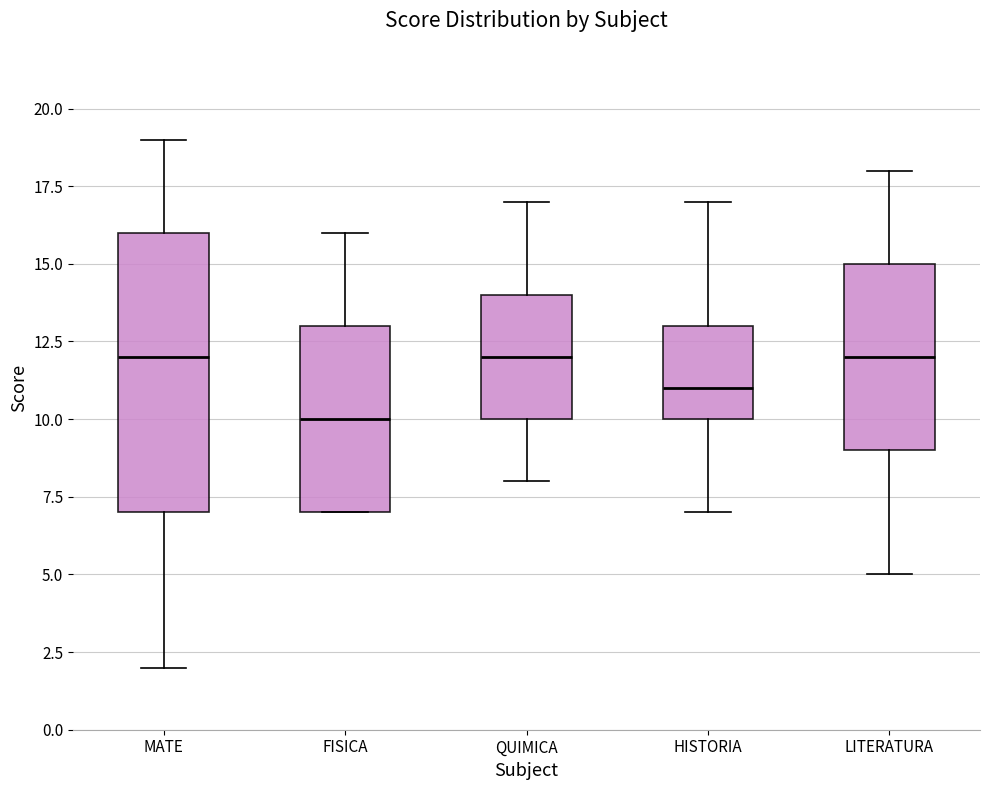

Reading left to right, transcribe this box plot: for each box, give where its median line is, the range the box spans, and where its two whiskers end, as read against the y-axis. The values are not printed on the chart, so give them approximately, as read against the axis.

MATE: median 12, box 7 to 16, whiskers 2 to 19
FISICA: median 10, box 7 to 13, whiskers 7 to 16
QUIMICA: median 12, box 10 to 14, whiskers 8 to 17
HISTORIA: median 11, box 10 to 13, whiskers 7 to 17
LITERATURA: median 12, box 9 to 15, whiskers 5 to 18